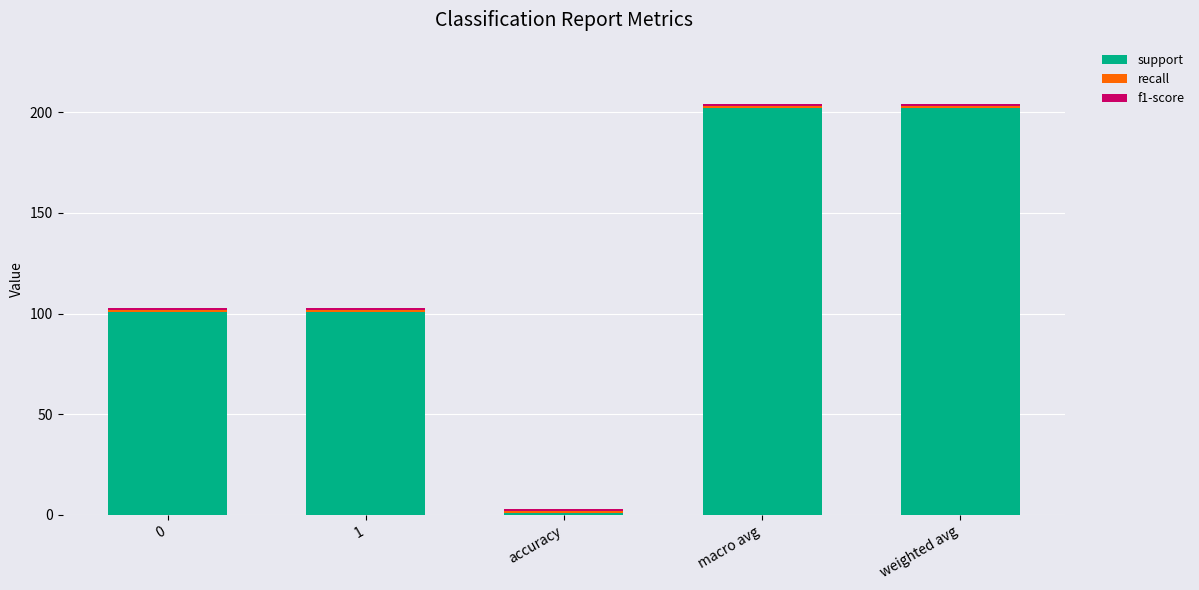

What is the difference between the second highest and minimum values in the support series?

201